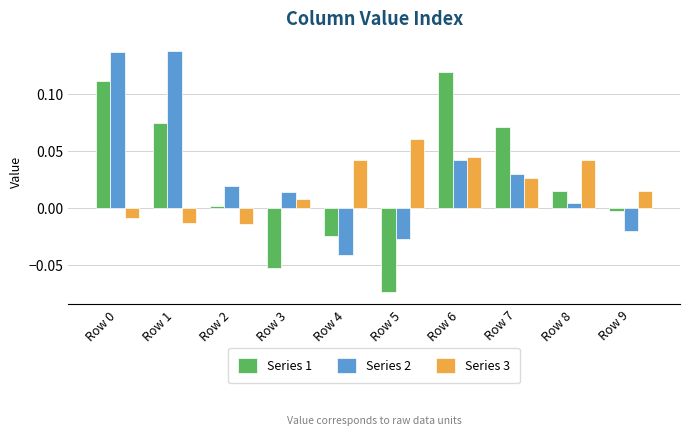

Which series changed the most between Row 0 and Row 8?

Series 2